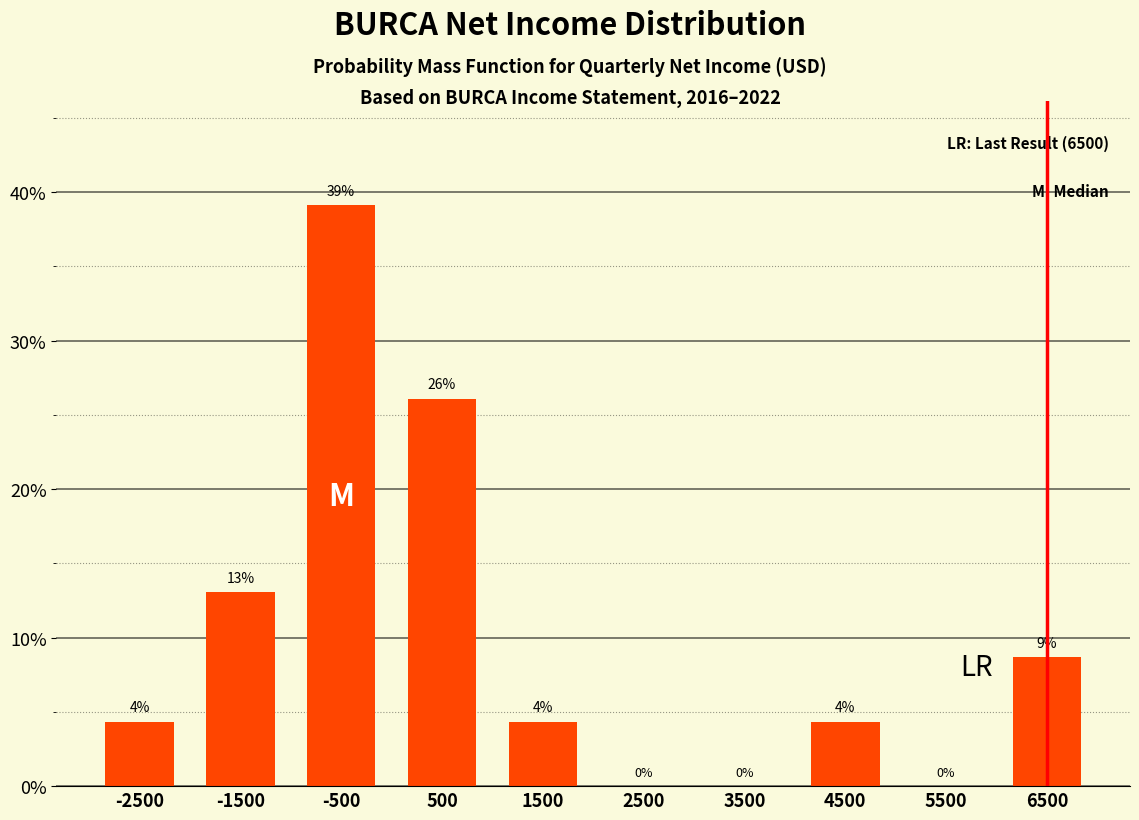

Which range on the x-axis has the tallest bar?

-1000 to 0